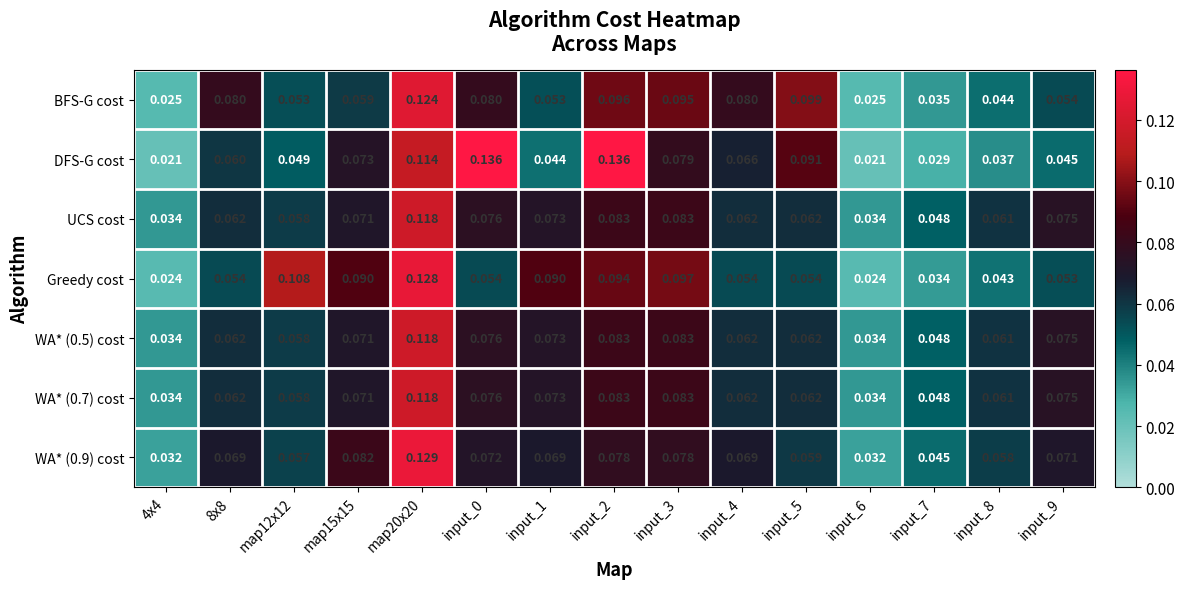

Which series has the largest total across all categories?

BFS-G cost